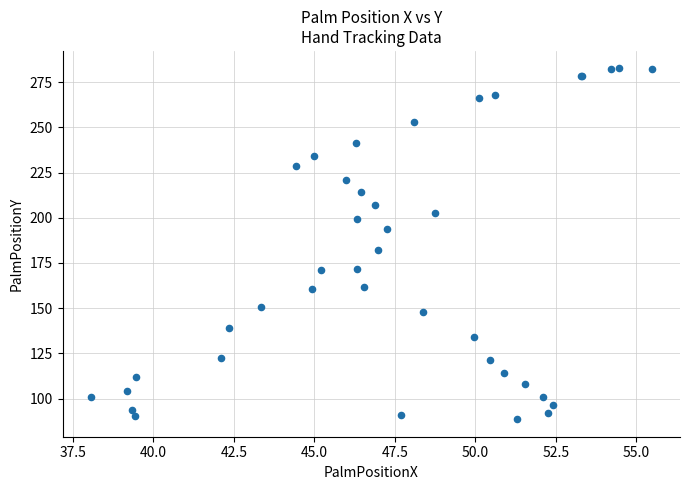

What Y value in the scatter plot is closest to 185?

182.2